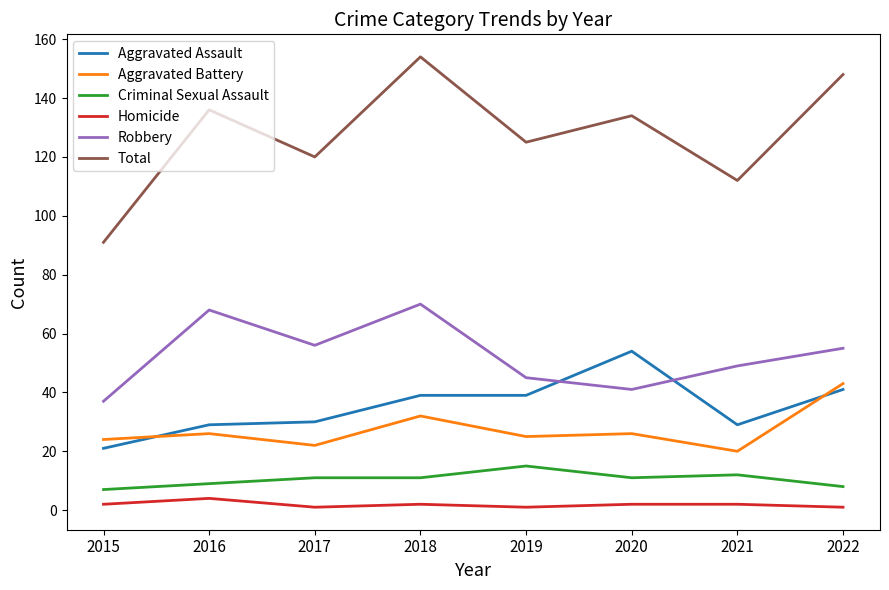

At which category is the sum across all series the highest?

2018